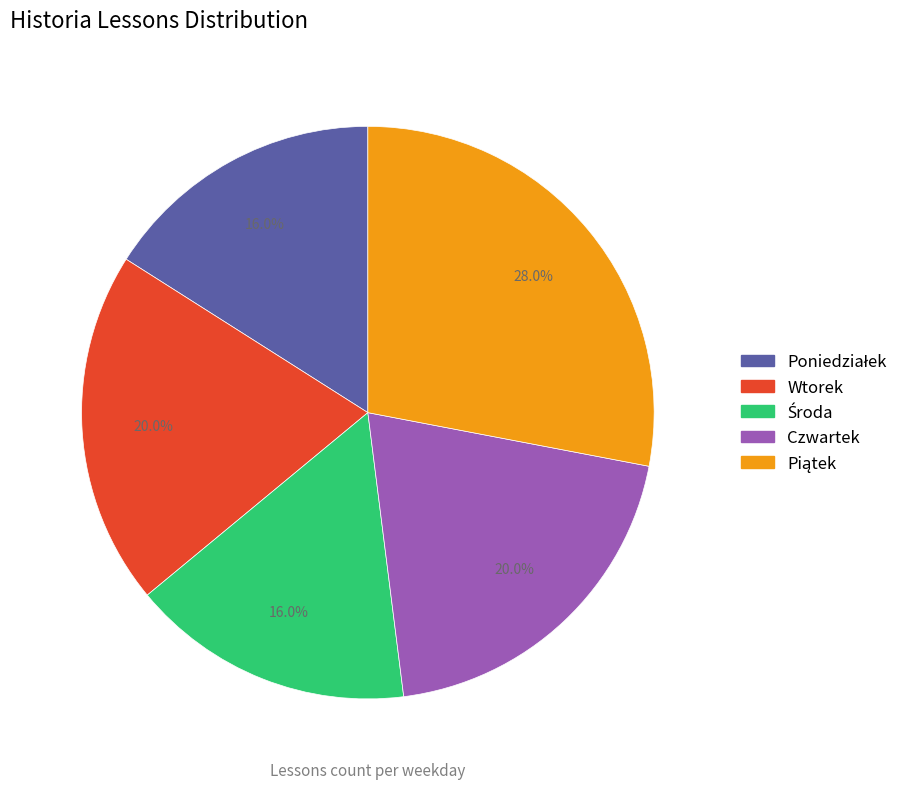

Does Wtorek account for over 50% of the chart?

No